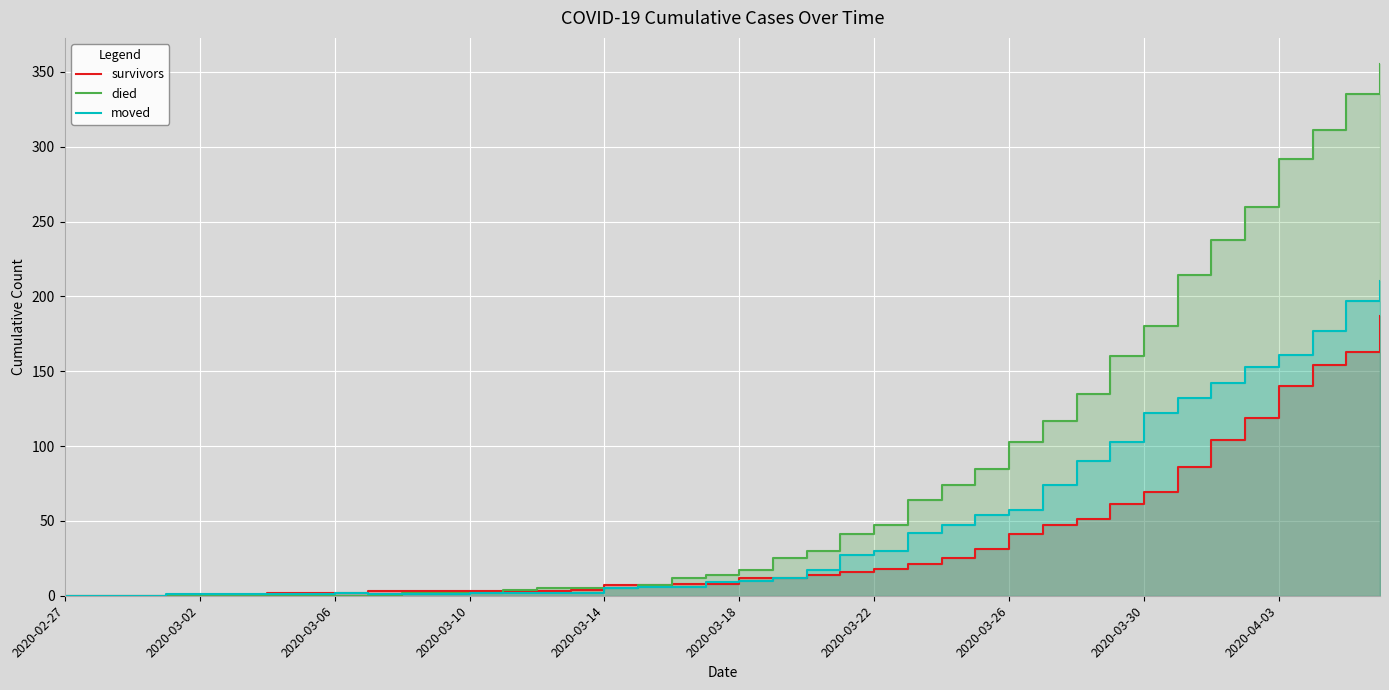

Reading left to right, list all the values displayed in this chart.

survivors: 0	0	0	0	0	0	2	2	2	3	3	3	3	3	3	4	7	7	8	8	12	12	14	16	18	21	25	31	41	47	51	61	69	86	104	119	140	154	163	187
died: 0	0	0	0	0	0	0	0	0	0	2	2	2	4	5	5	5	7	12	14	17	25	30	41	47	64	74	85	103	117	135	160	180	214	238	260	292	311	335	355
moved: 0	0	0	1	1	1	1	1	2	1	1	1	2	2	2	2	5	6	6	9	10	12	17	27	30	42	47	54	57	74	90	103	122	132	142	153	161	177	197	210